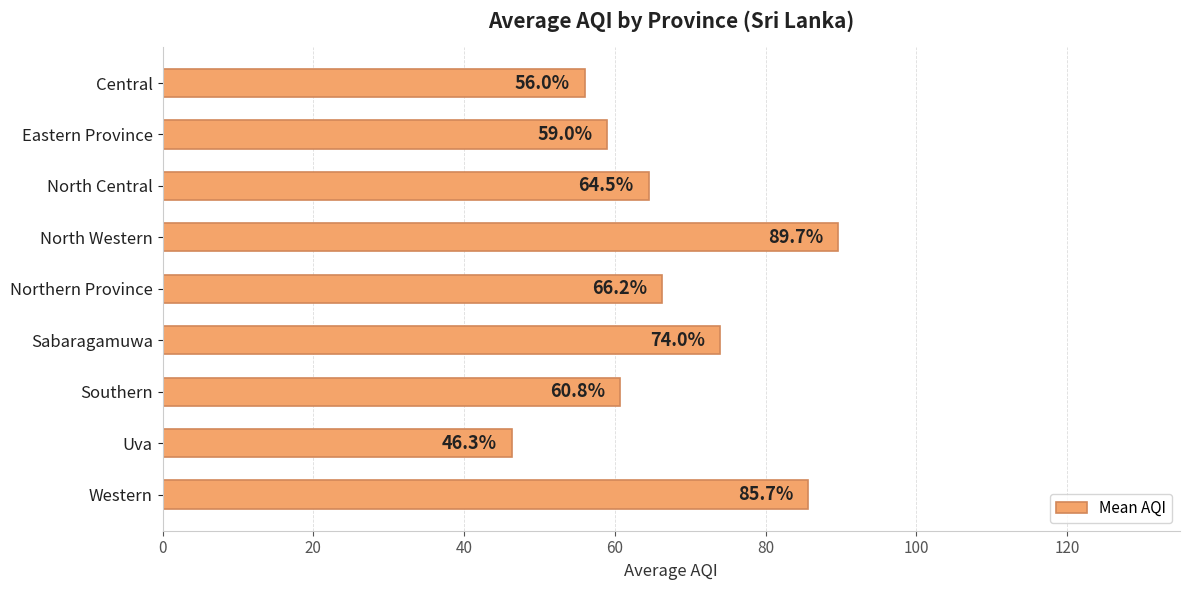

How many values exceed 64?

5